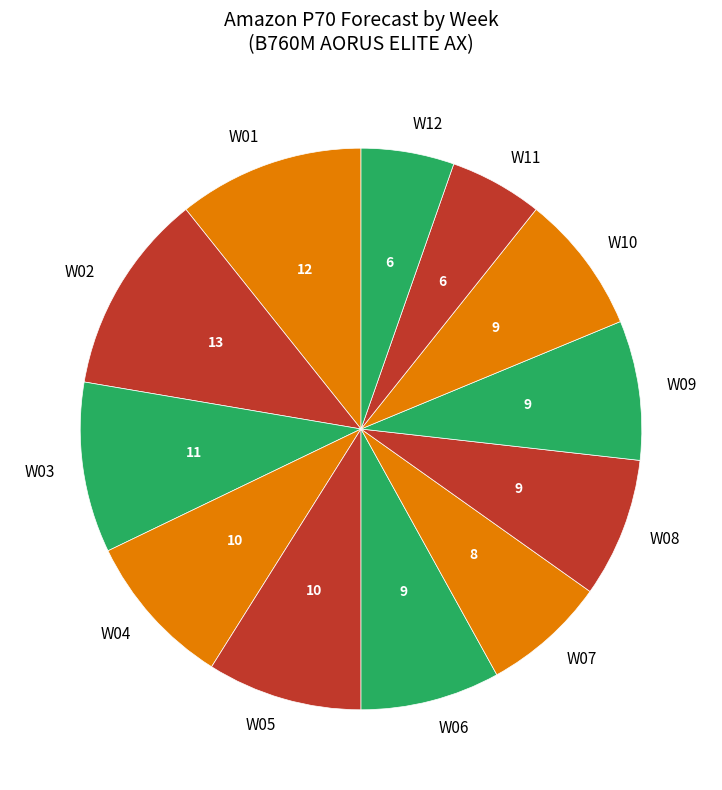

Do W08 and W10 together represent more than half of the pie?

No